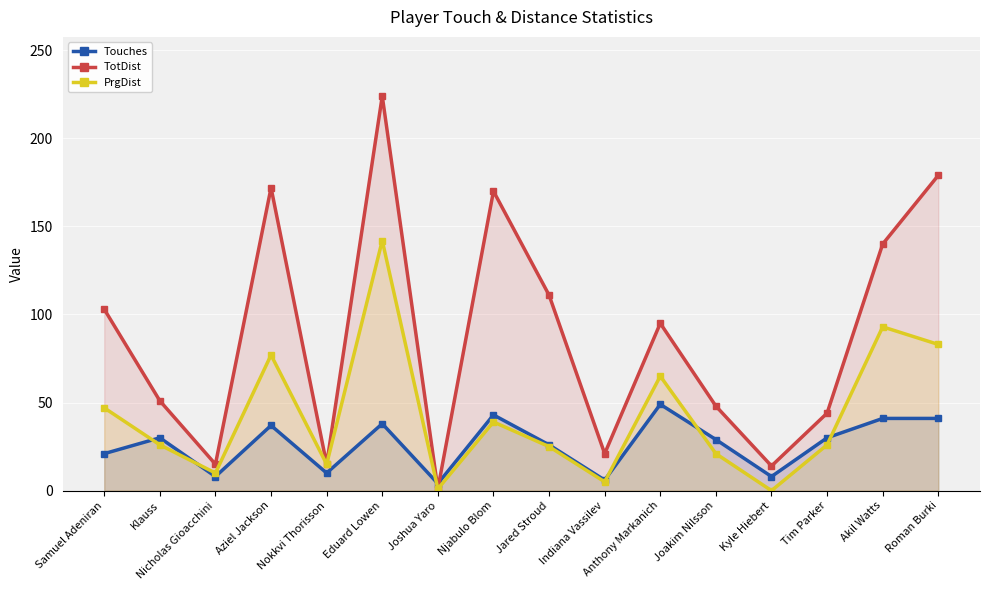

What value does the PrgDist series have at Joshua Yaro?

1